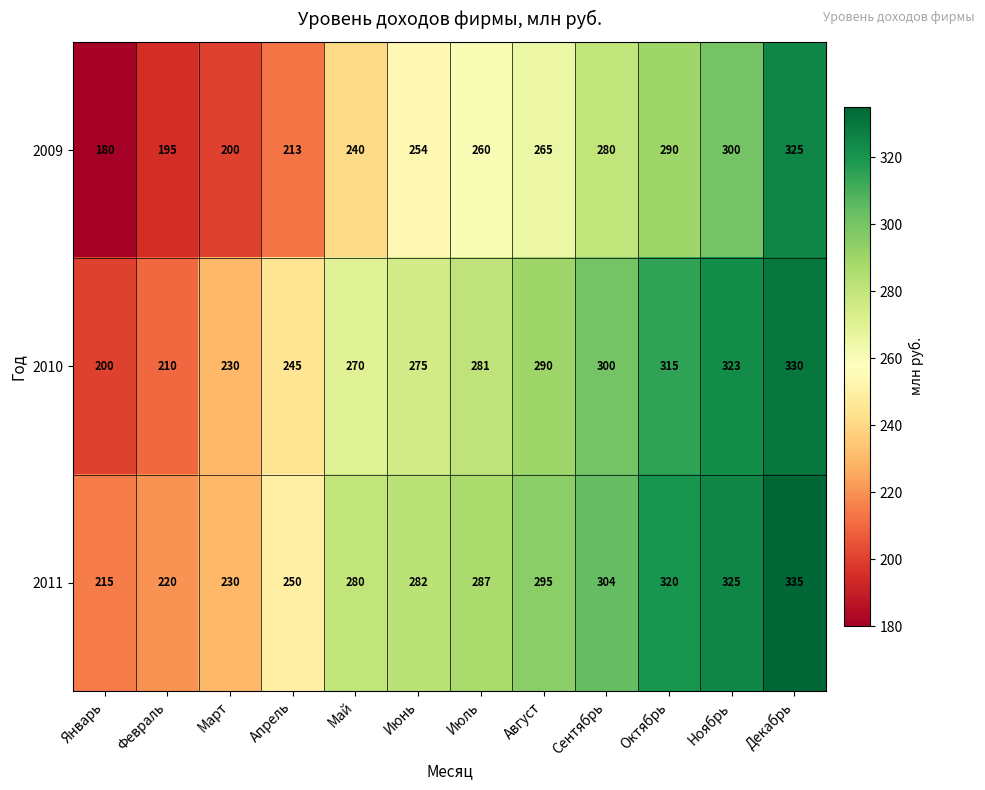

List the labels in order of 2010 value, largest first.

Декабрь, Ноябрь, Октябрь, Сентябрь, Август, Июль, Июнь, Май, Апрель, Март, Февраль, Январь